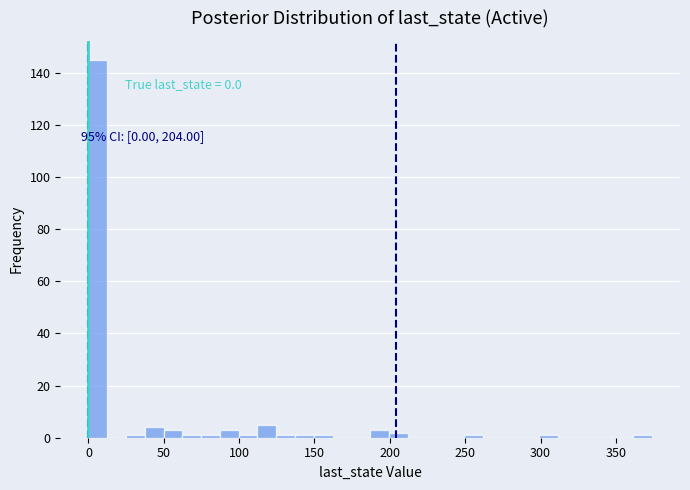

Read against the x-axis, roughly where is the centre of the tallest bar?

5